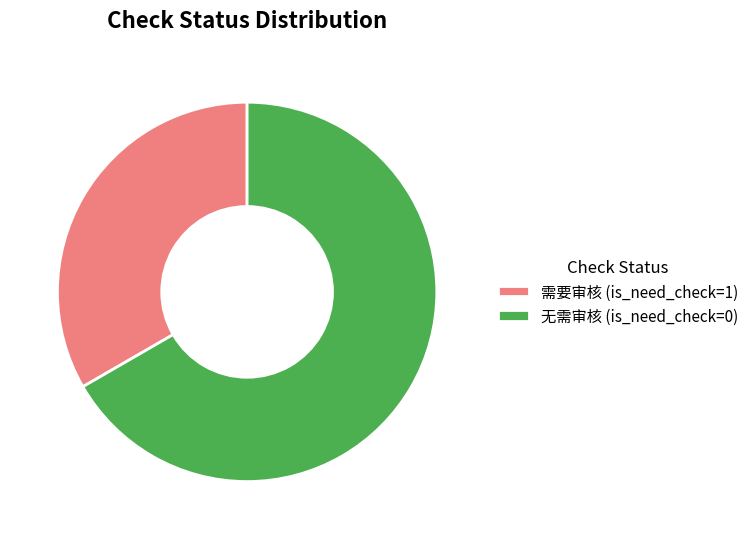

Rank the categories by value from highest to lowest.

无需审核 (is_need_check=0), 需要审核 (is_need_check=1)